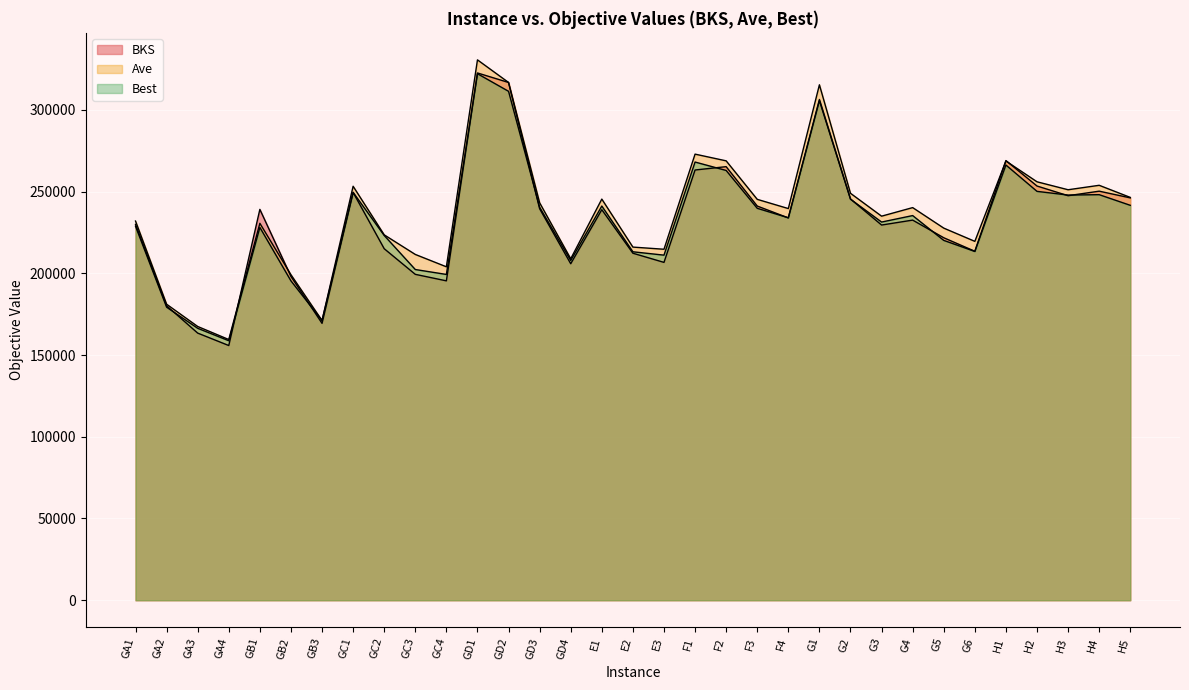

Is the value of Best at GB1 greater than the value of BKS at E2?

Yes